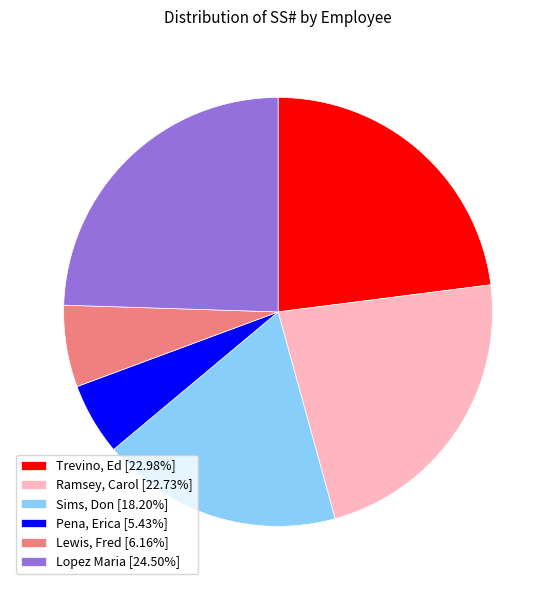

Combined, do Lewis, Fred [6.16%] and Sims, Don [18.20%] account for over 50%?

No